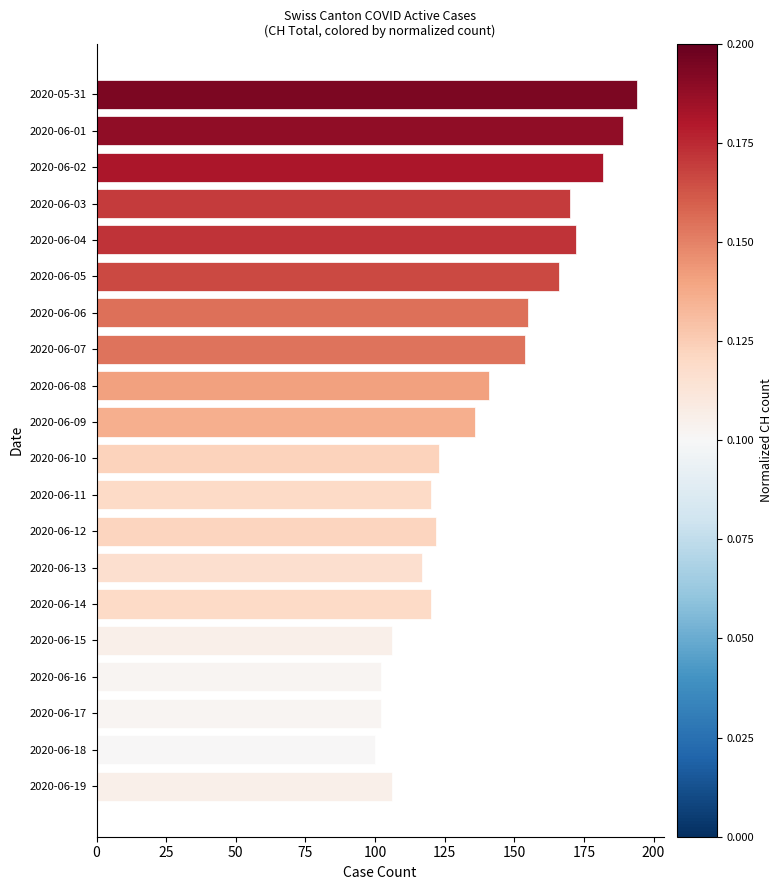

What is the label of the 20th bar from the bottom?

2020-05-31